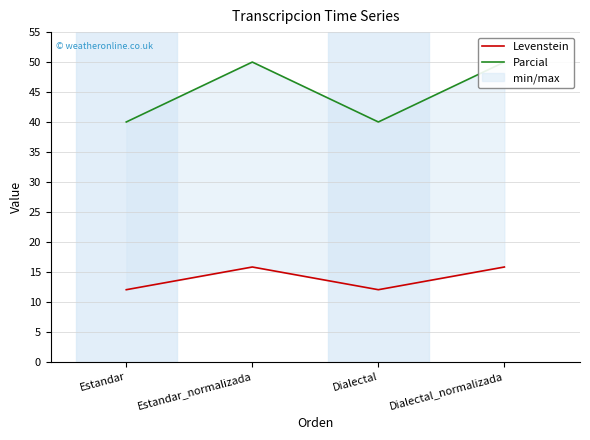

Reading right to left, extract all data points from this chart.

Levenstein: 15.8	12.0	15.8	12.0
Parcial: 50.0	40.0	50.0	40.0